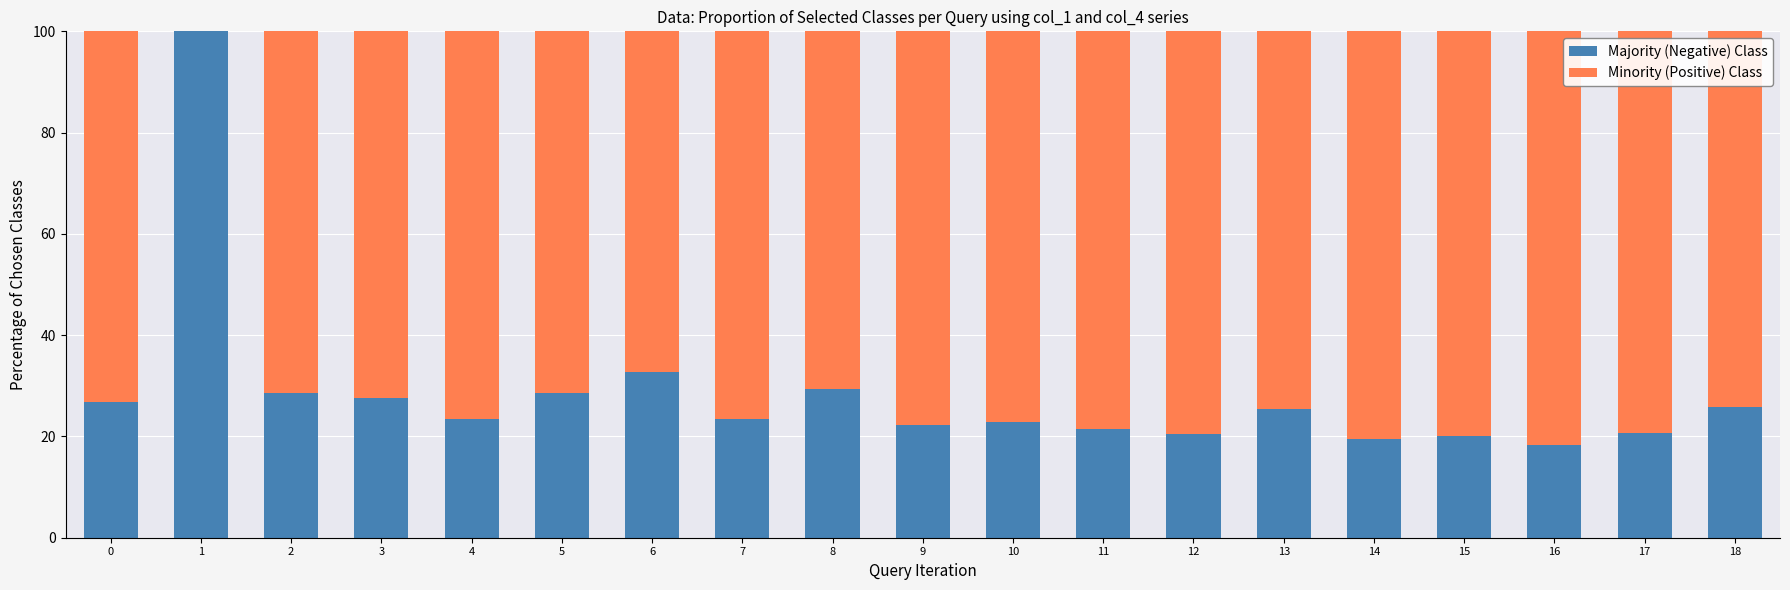

What is the total value across all series at 0?

100.0